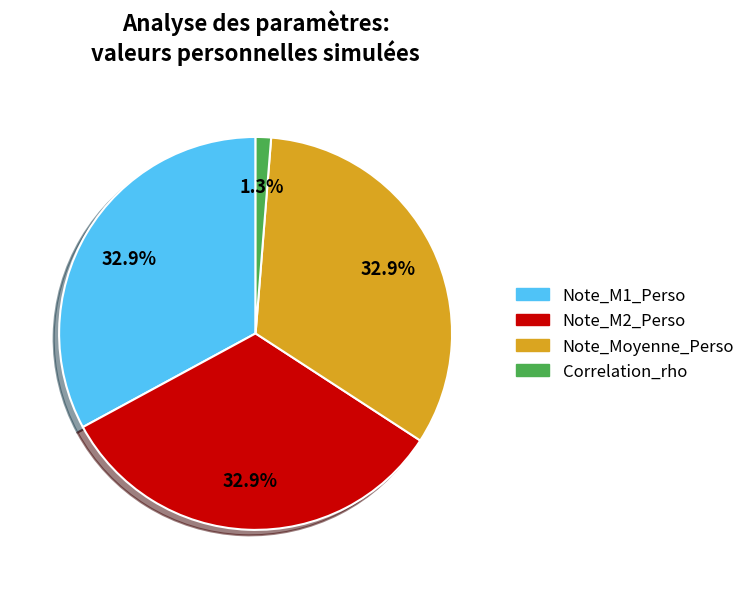

Is there any slice that represents more than half of the pie?

No